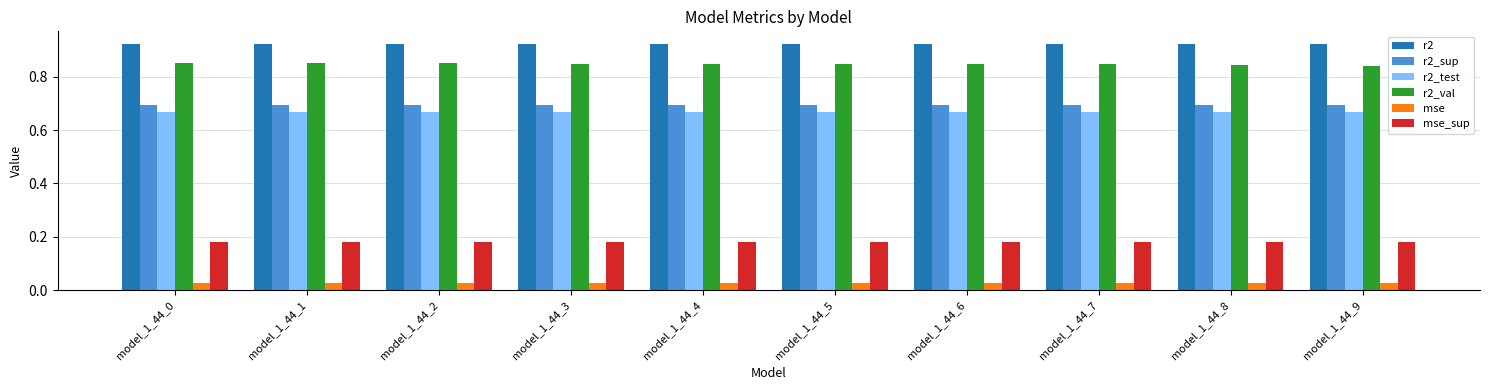

Is it true that r2 equals 1.4 at model_1_44_1?

False